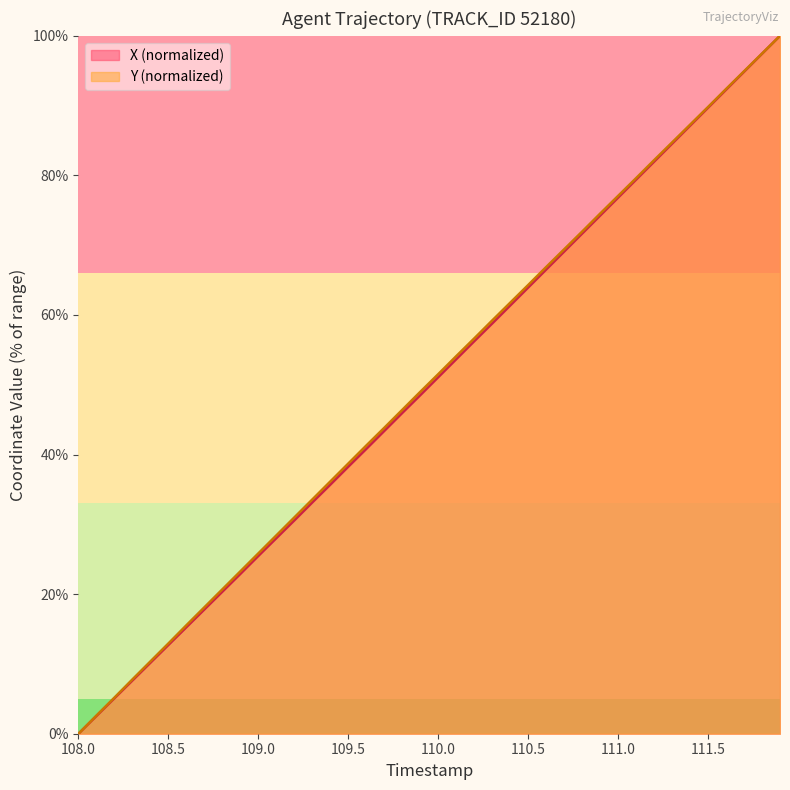

What is the greatest value displayed?

100.0